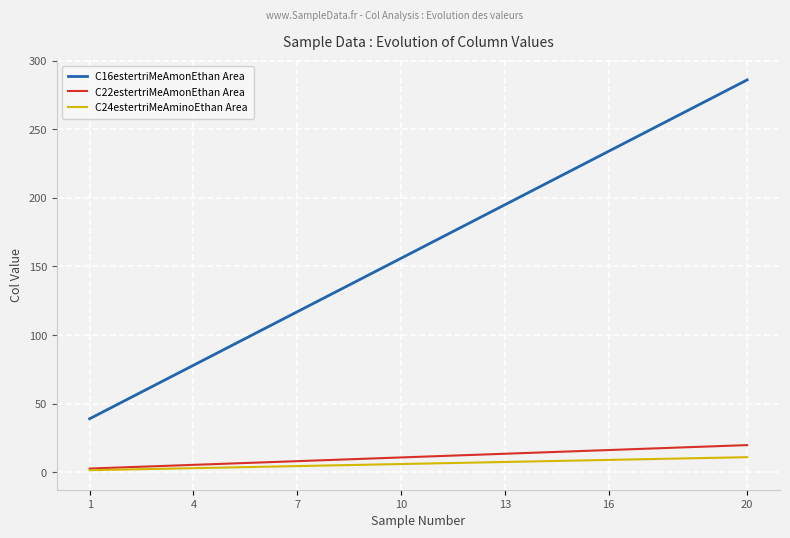

What is the difference between the second highest and minimum values in the C24estertriMeAminoEthan Area series?

9.0